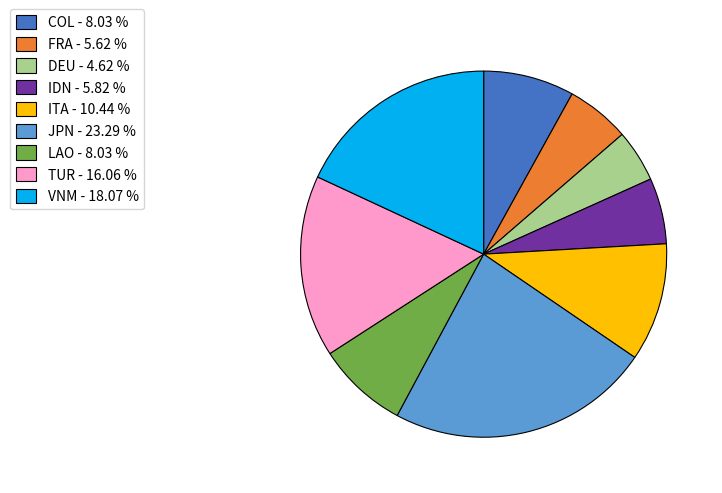

Approximately how many times larger is the value at IDN - 5.82 % compared to LAO - 8.03 %?

0.7